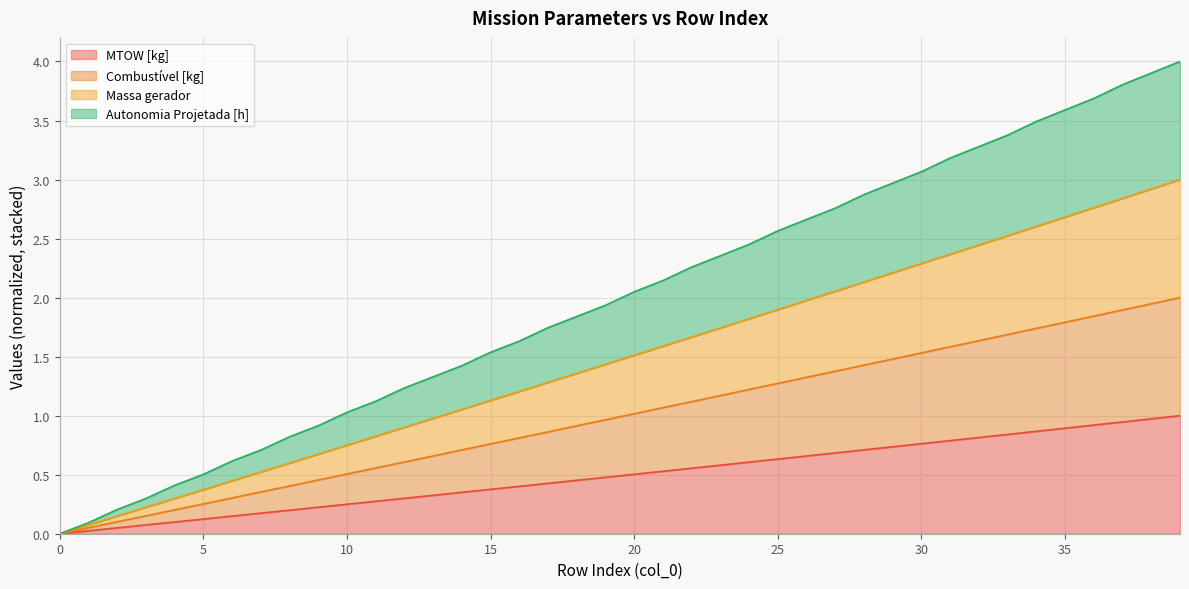

Rank the categories by Combustível [kg] value from highest to lowest.

39, 38, 37, 36, 35, 34, 33, 32, 31, 30, 29, 28, 27, 26, 25, 24, 23, 22, 21, 20, 19, 18, 17, 16, 15, 14, 13, 12, 11, 10, 9, 8, 7, 6, 5, 4, 3, 2, 1, 0